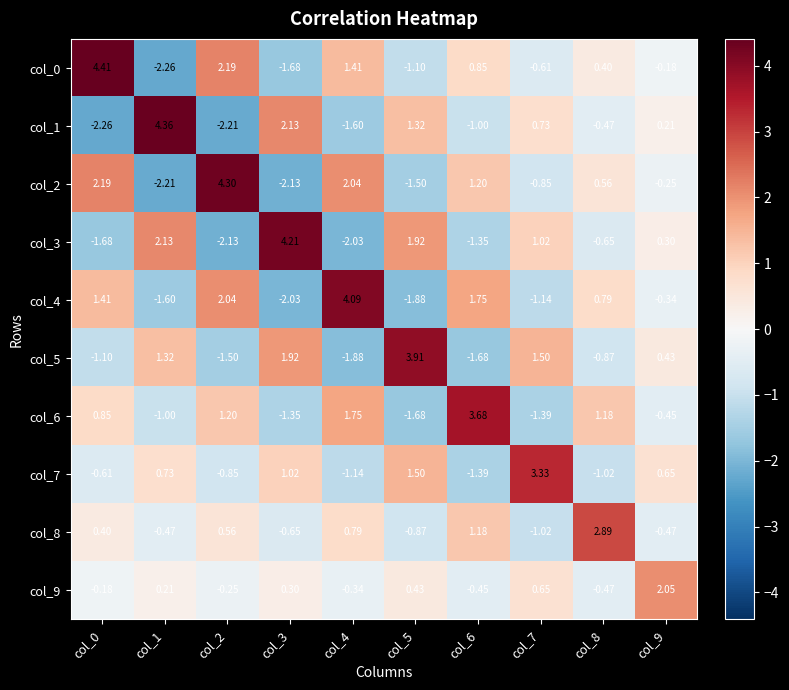

Which series has the largest total across all categories?

col_0